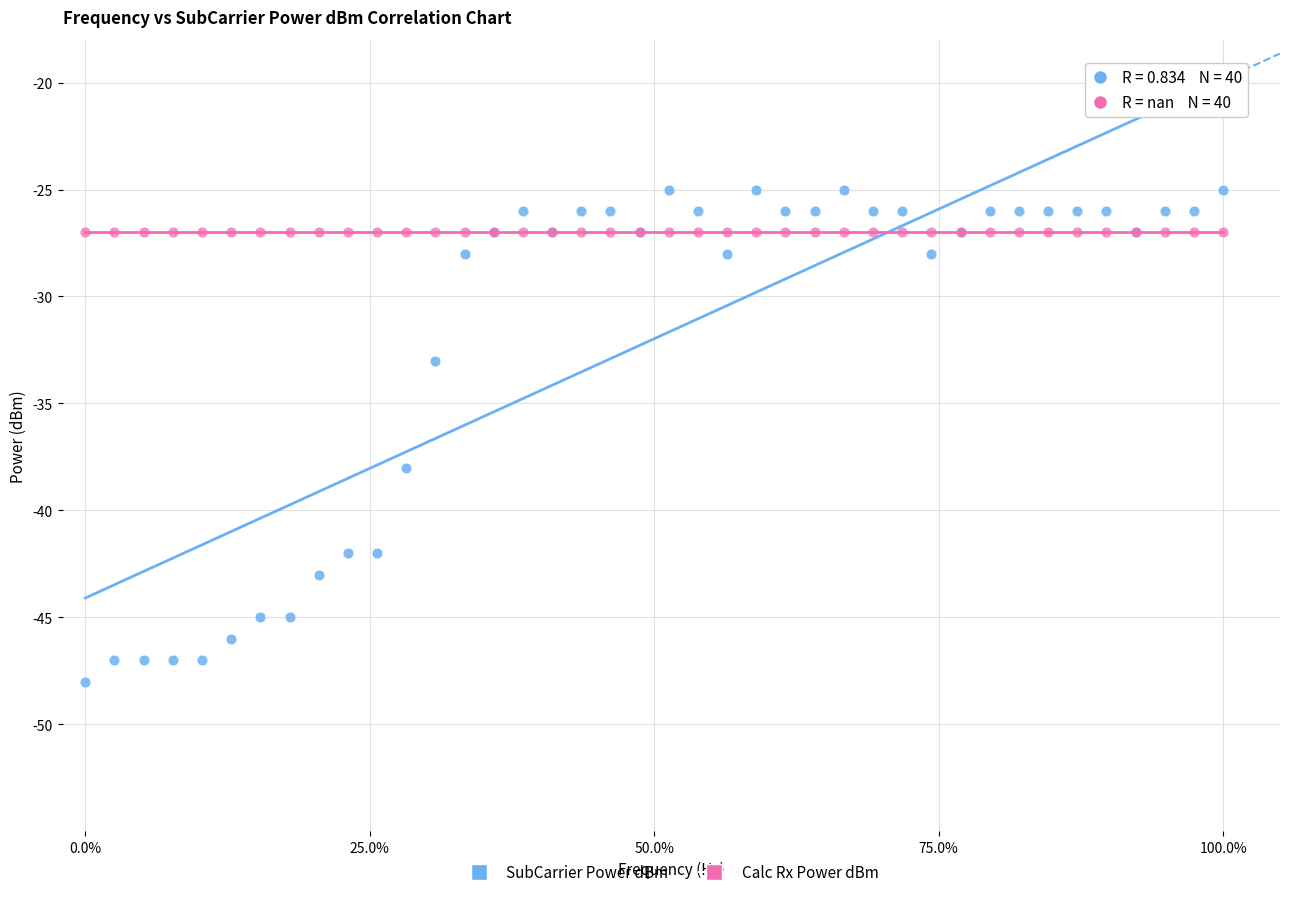

Across all series, what Y value is closest to -36?

-38